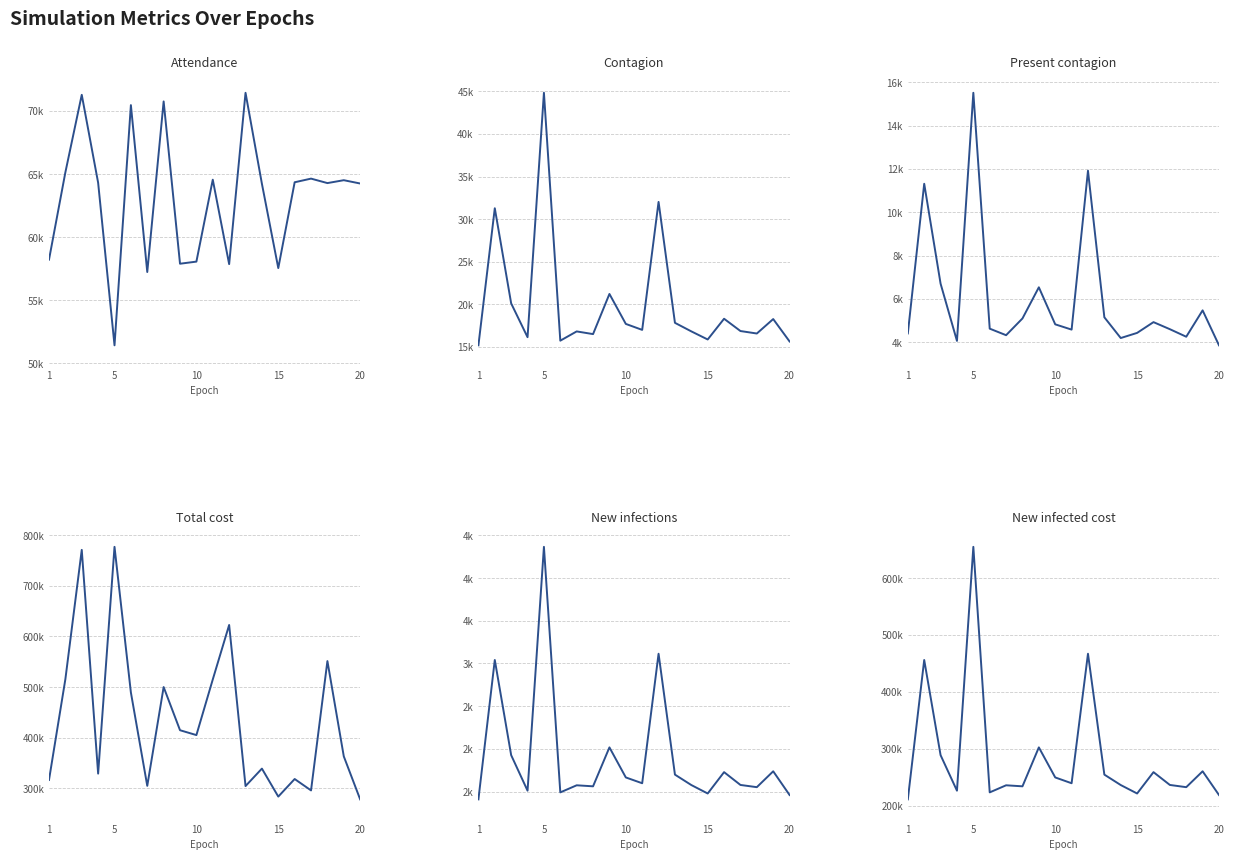

What is the sum of all Total cost values?

8698500